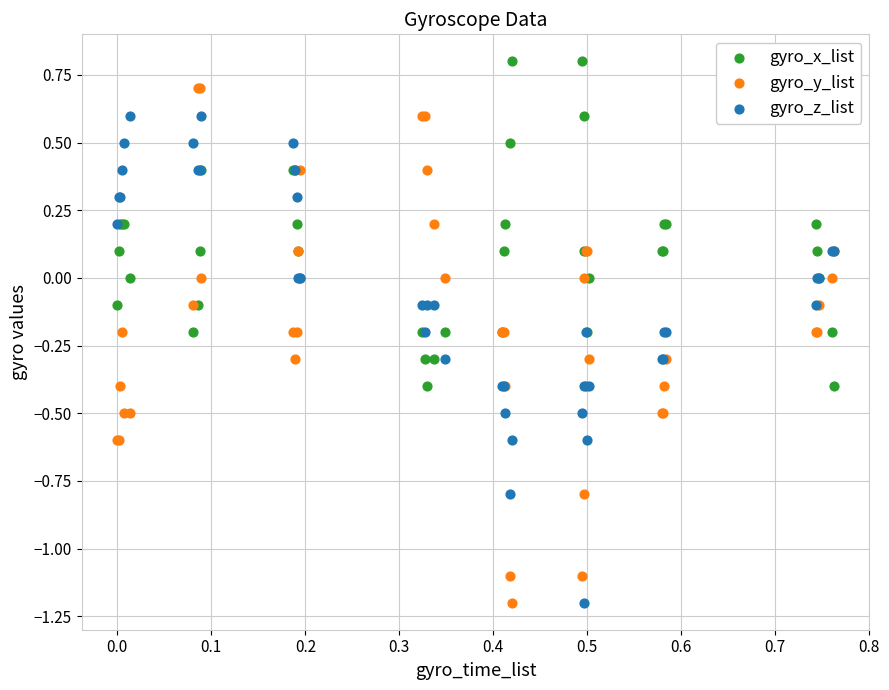

Which series reaches the maximum Y coordinate?

gyro_x_list